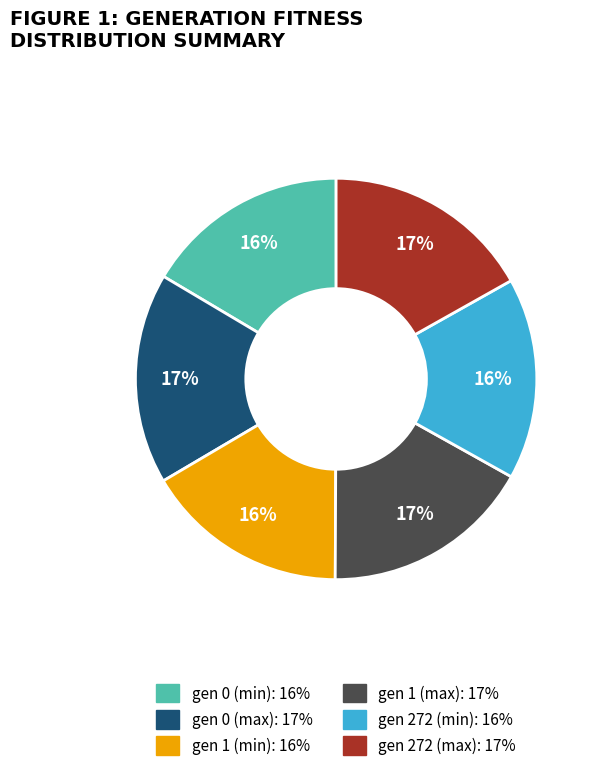

True or false: gen 1 (min) accounts for 8% of the total.

False